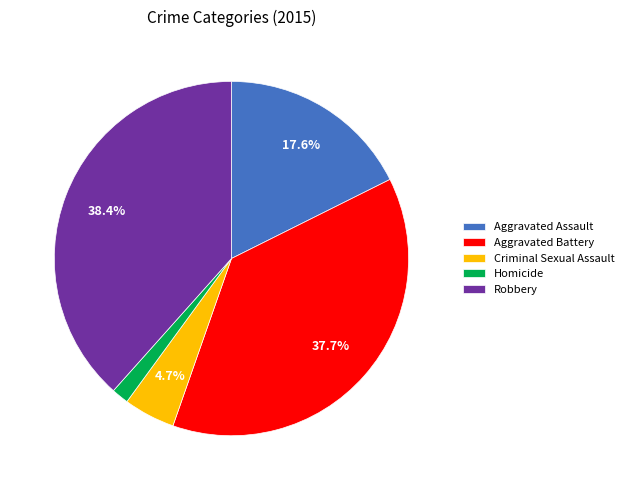

Which category has the biggest portion of the pie?

Robbery